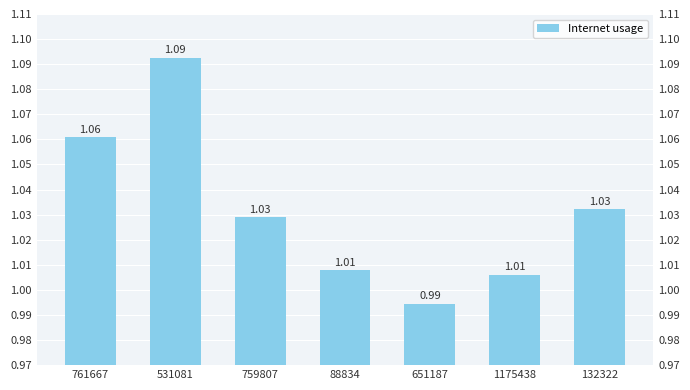

Does the chart contain any negative values?

No